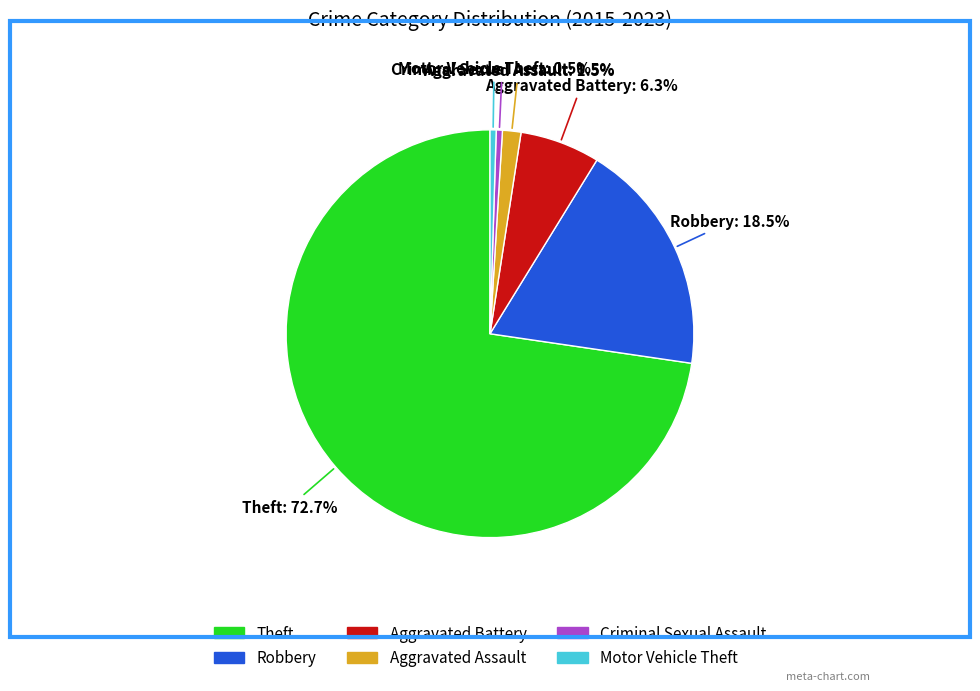

What percentage do Aggravated Assault and Robbery together represent?

20.0%